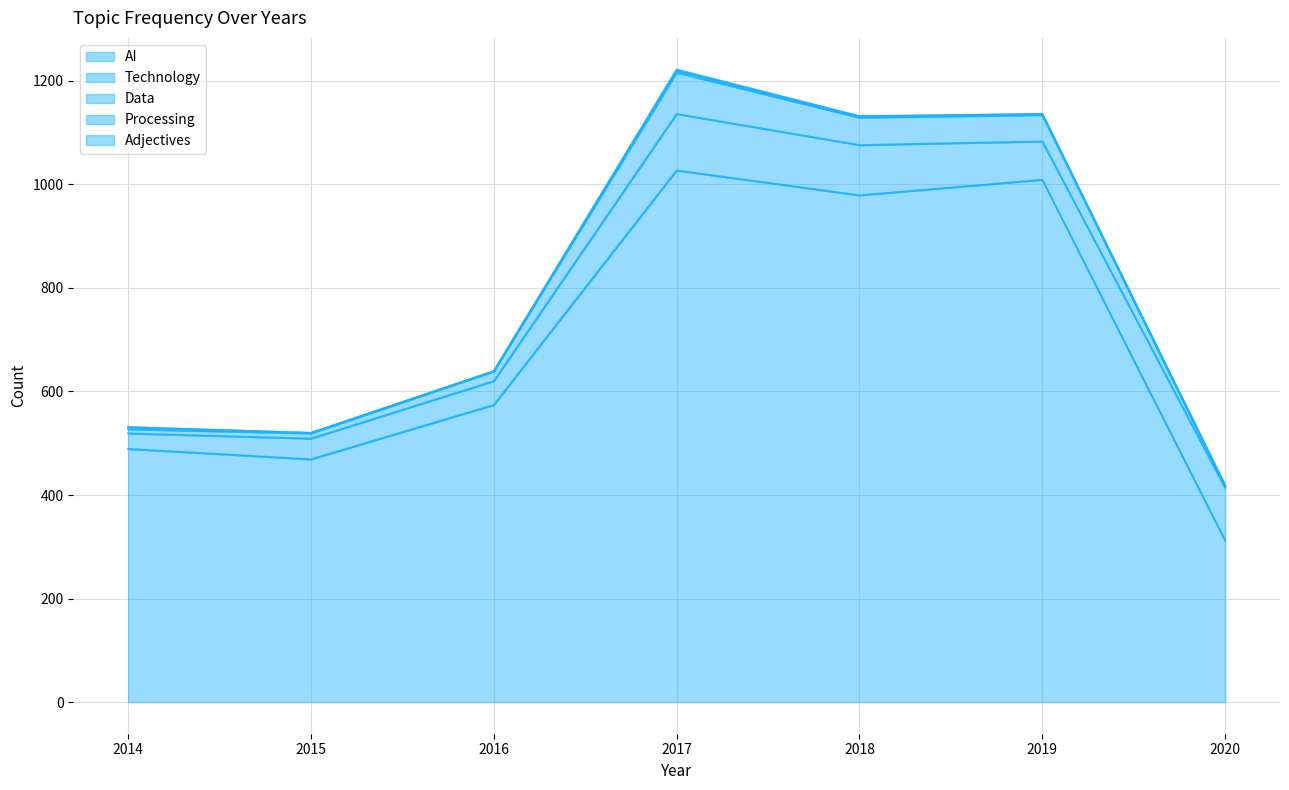

At which category is the sum across all series the highest?

2017